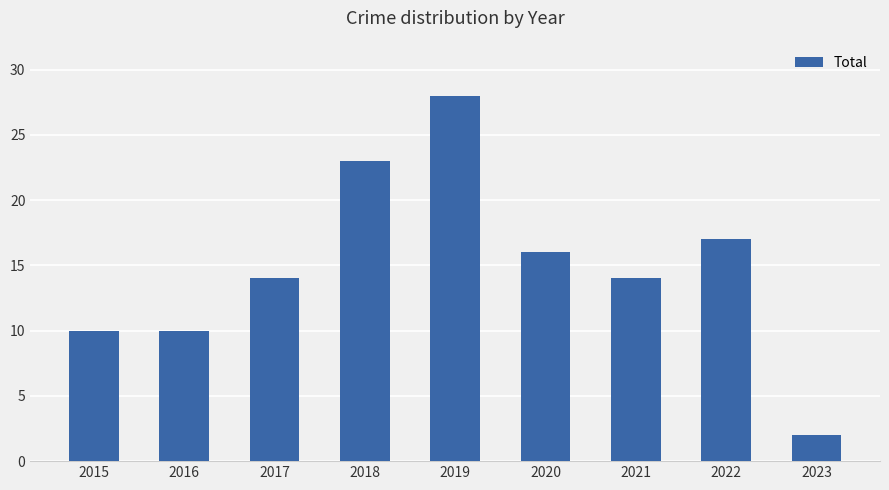

What is the value of the 6th bar from the left?

16